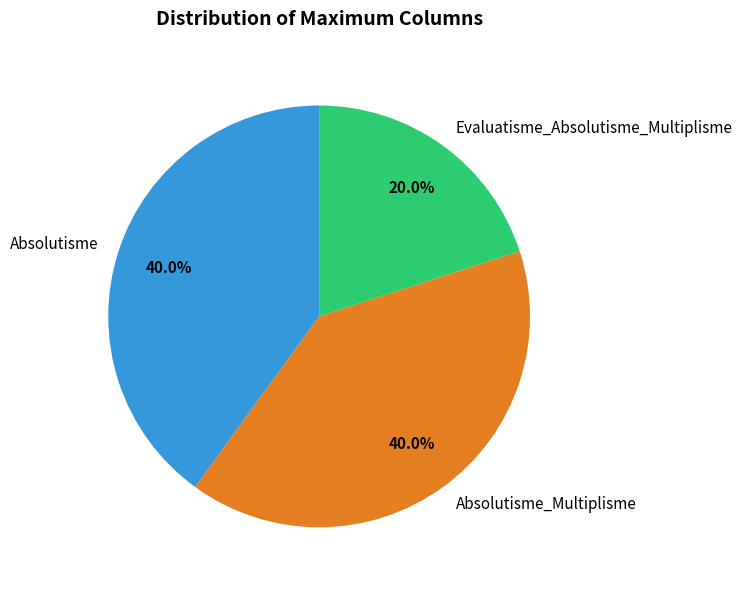

Combined, do Evaluatisme_Absolutisme_Multiplisme and Absolutisme_Multiplisme account for over 50%?

Yes